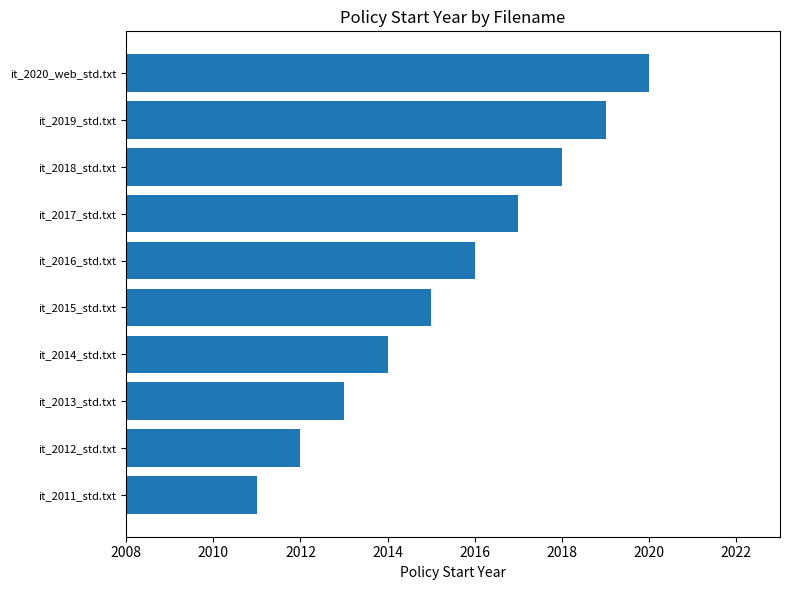

Reading bottom to top, what are all the values shown in this chart?

2011	2012	2013	2014	2015	2016	2017	2018	2019	2020